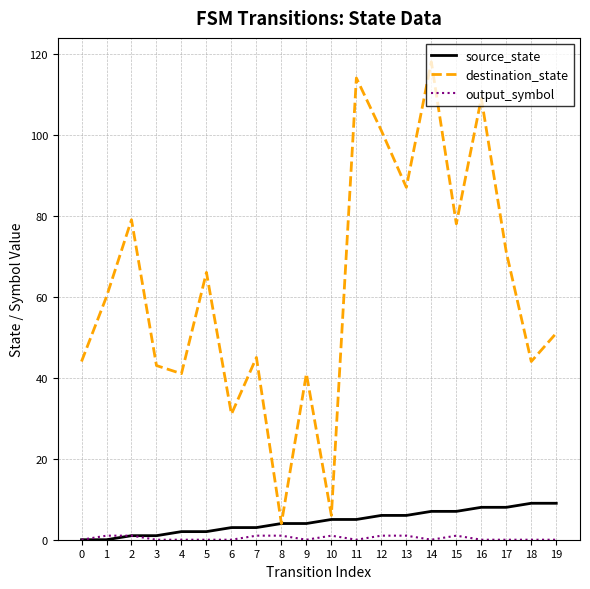

At which category is the sum across all series the highest?

14